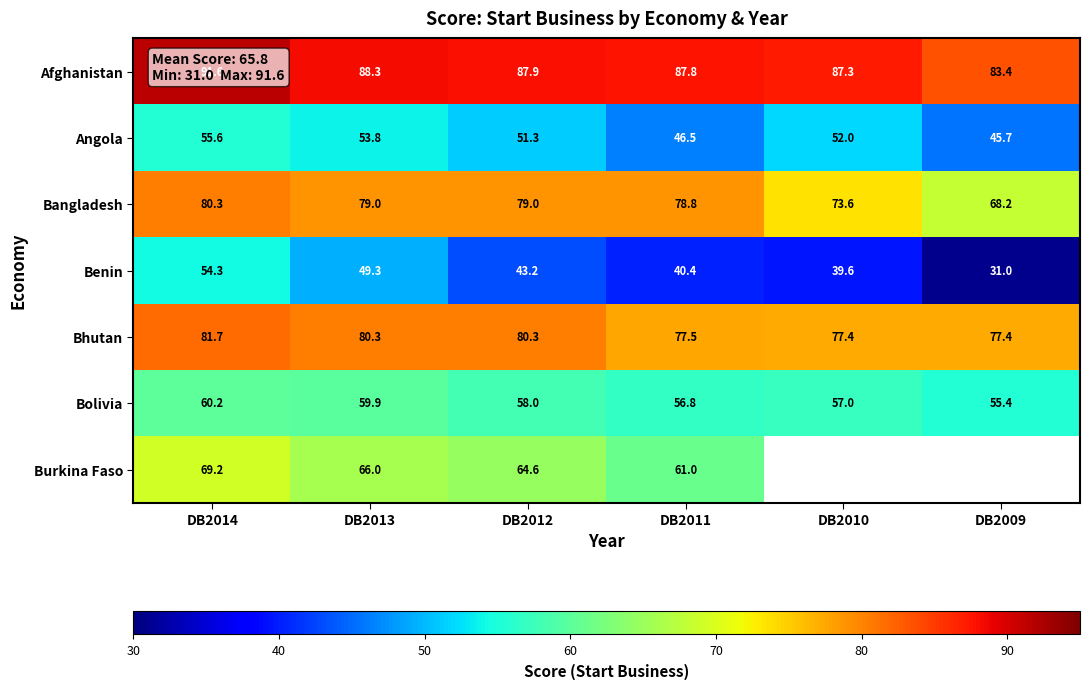

What is the lowest value of the Bolivia series?

55.4